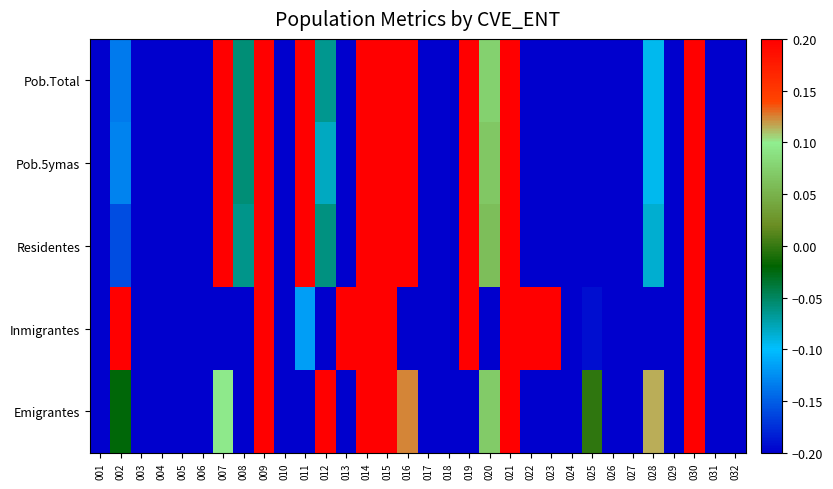

Which series has the largest total across all categories?

Pob.Total